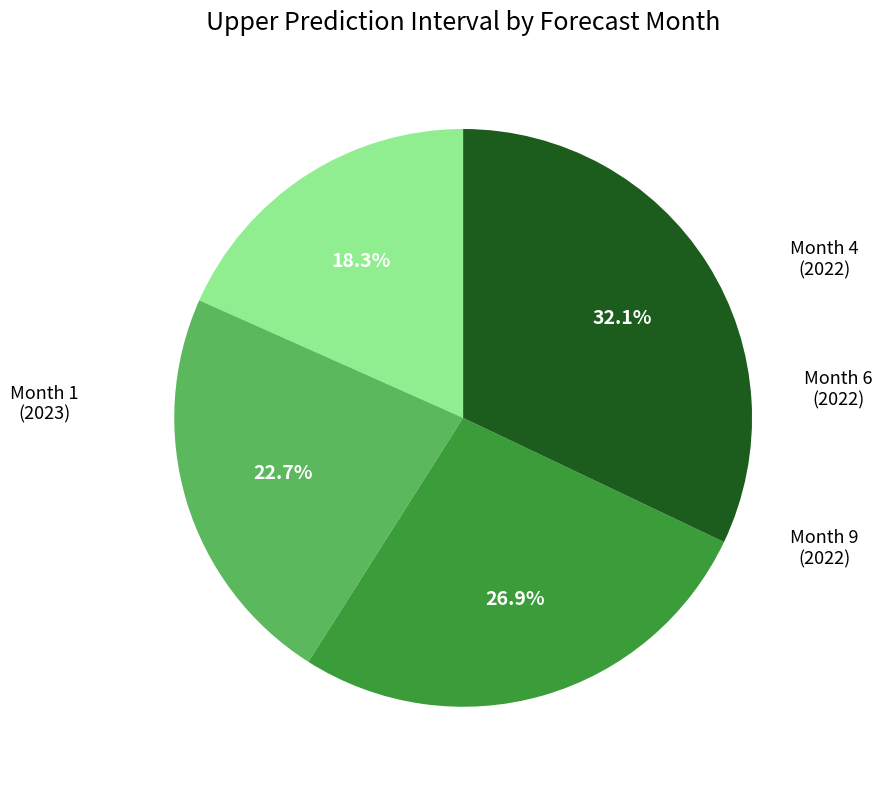

Is there any slice that represents more than half of the pie?

No